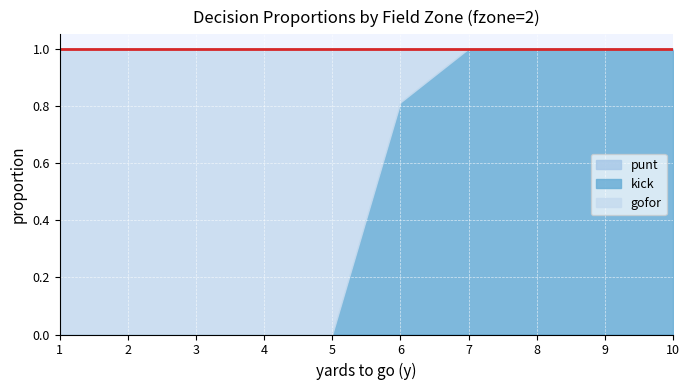

Which series has the widest spread of values?

gofor